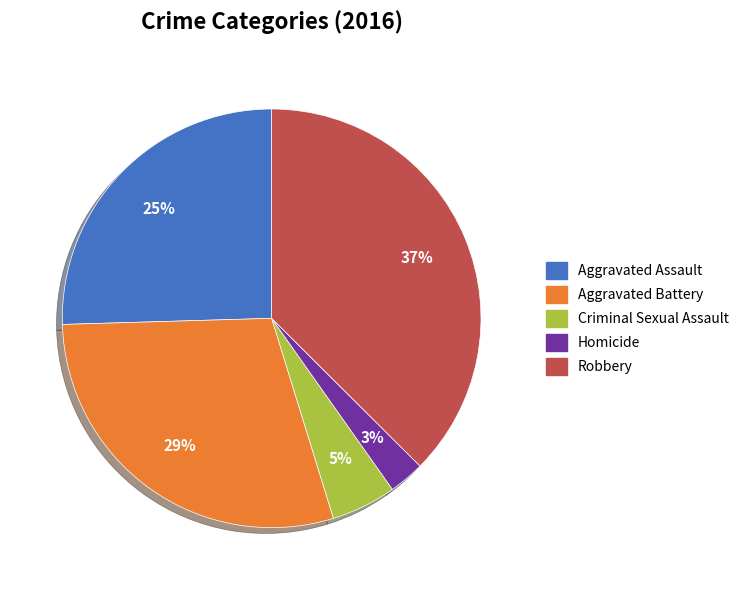

To the nearest percent, what percentage of the pie is Robbery?

37%